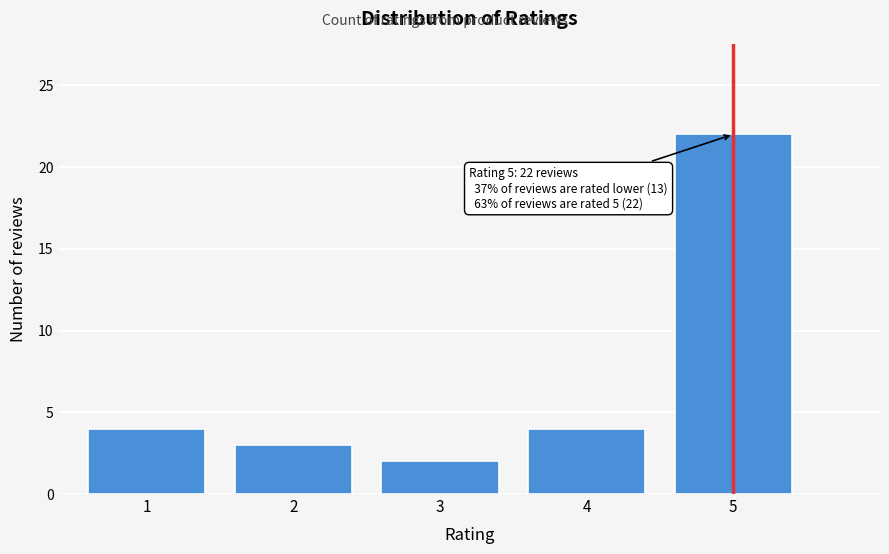

Reading left to right, what are all the values shown in this chart?

4	3	2	4	22